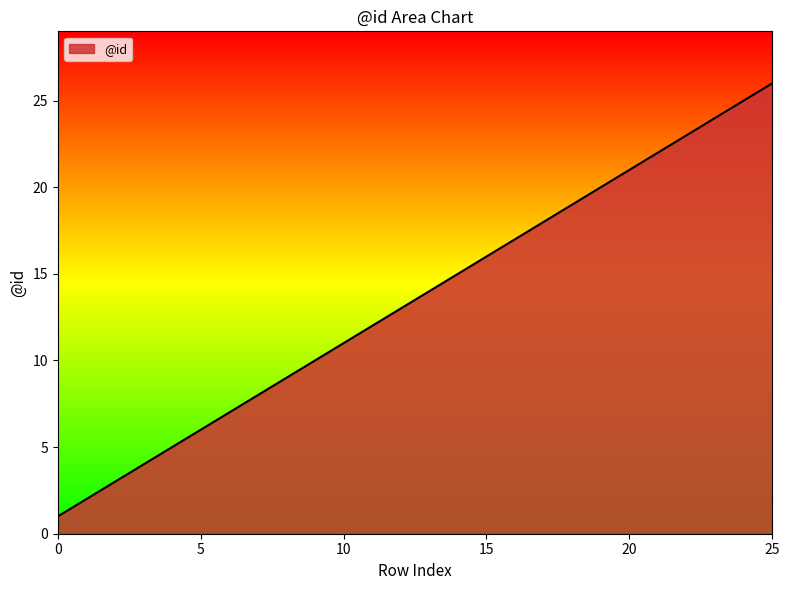

What is the maximum value shown in the chart?

26